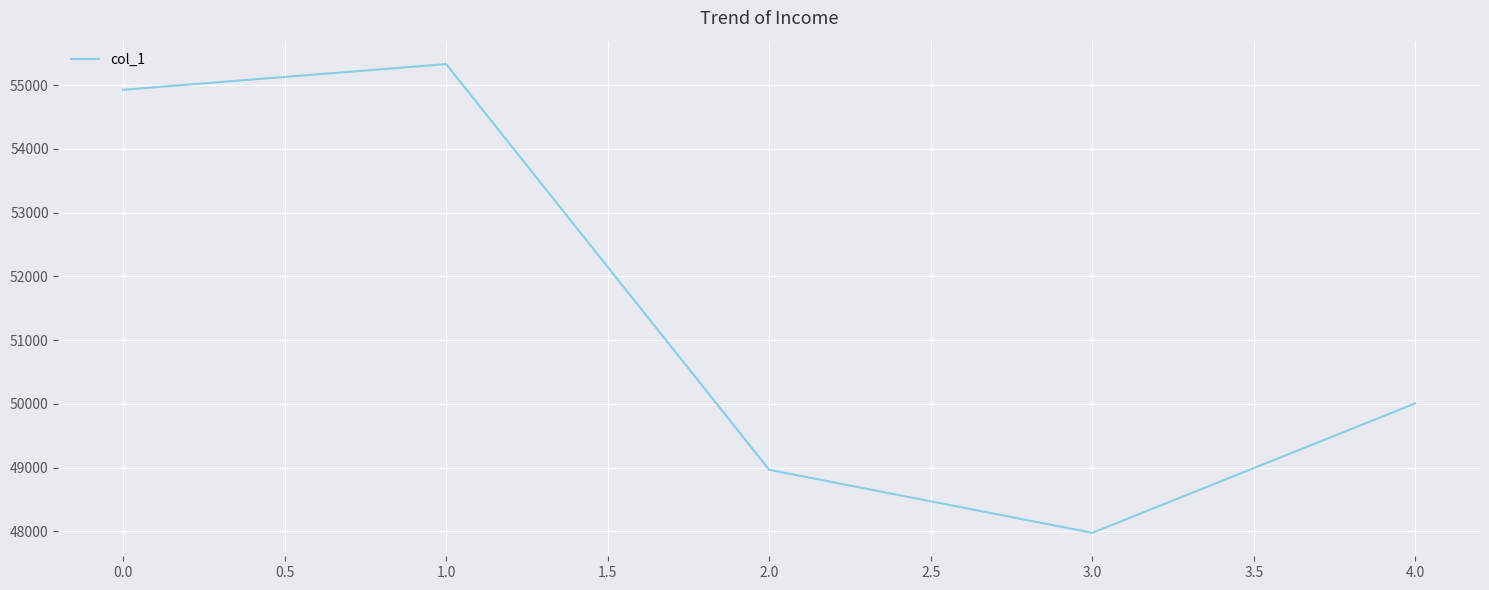

Reading left to right, transcribe all the data shown in this chart.

0.0=54928	1.0=55331	2.0=48966	3.0=47977	4.0=50009